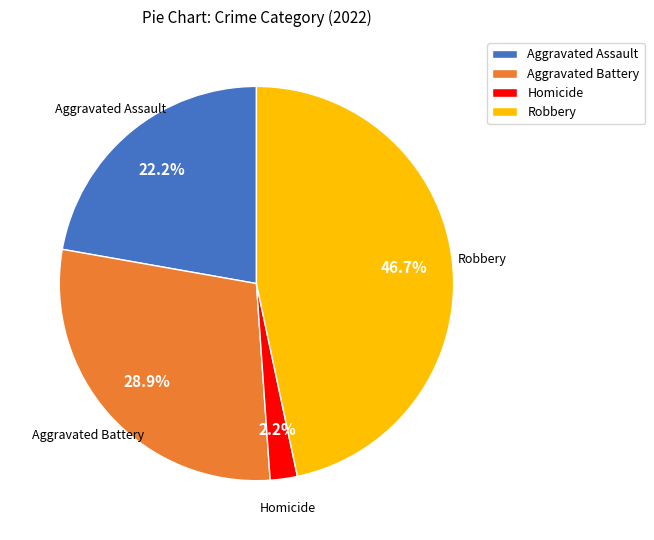

Is there any slice that represents more than half of the pie?

No